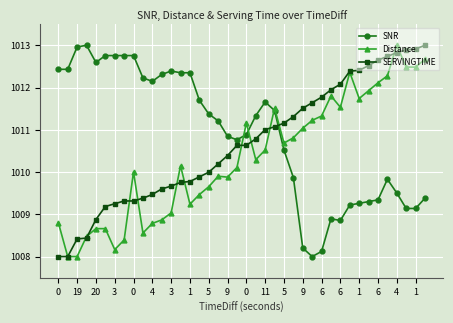

True or false: Distance has more than 0 interior local peaks.

True